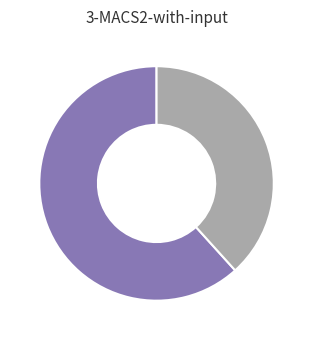

Is there a majority slice in this chart?

Yes